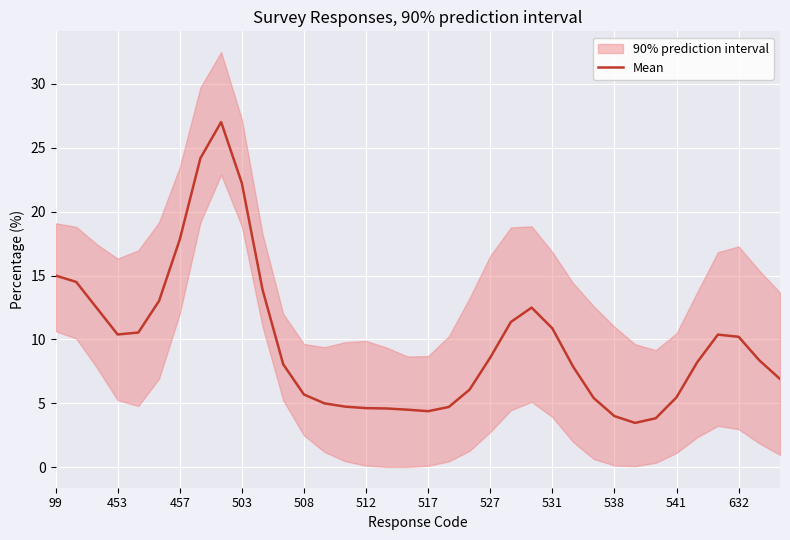

What is the change in value from 20 to 24?

+4.8